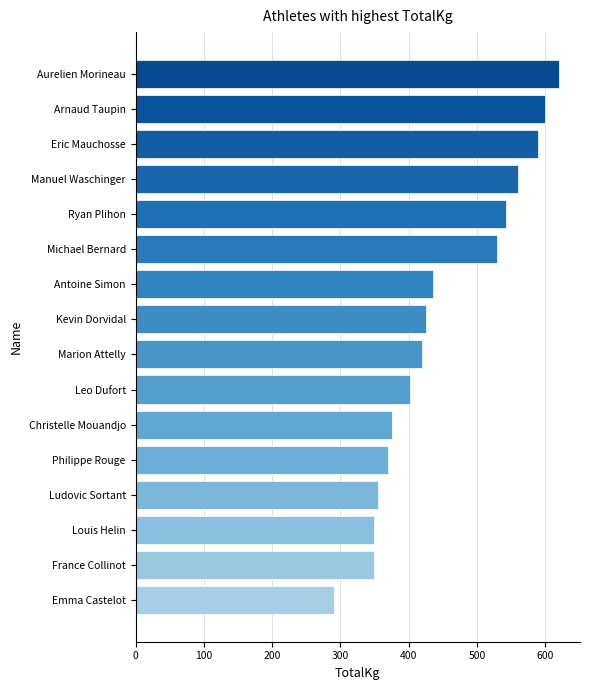

Reading top to bottom, list all the values displayed in this chart.

620.0	600.0	590.0	560.0	542.5	530.0	435.0	425.0	420.0	402.5	375.0	370.0	355.0	350.0	350.0	290.0